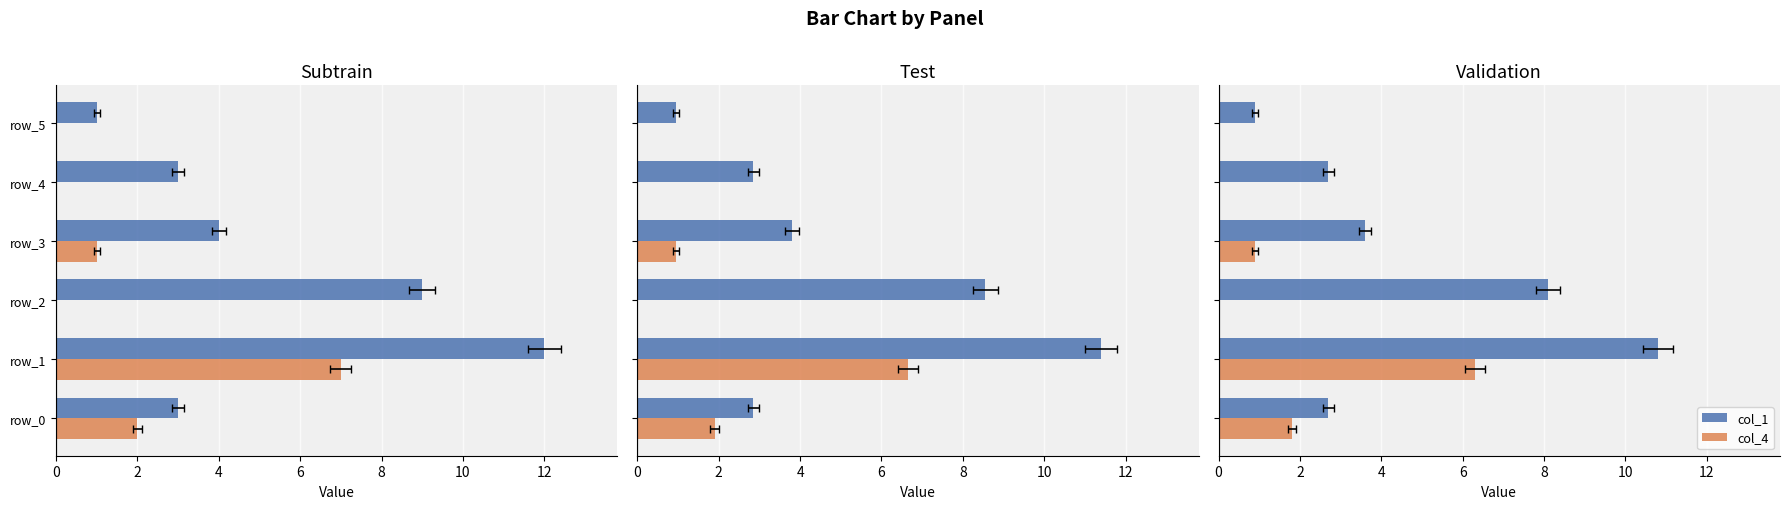

True or false: col_1 has a value of 0.9 at 10.

True